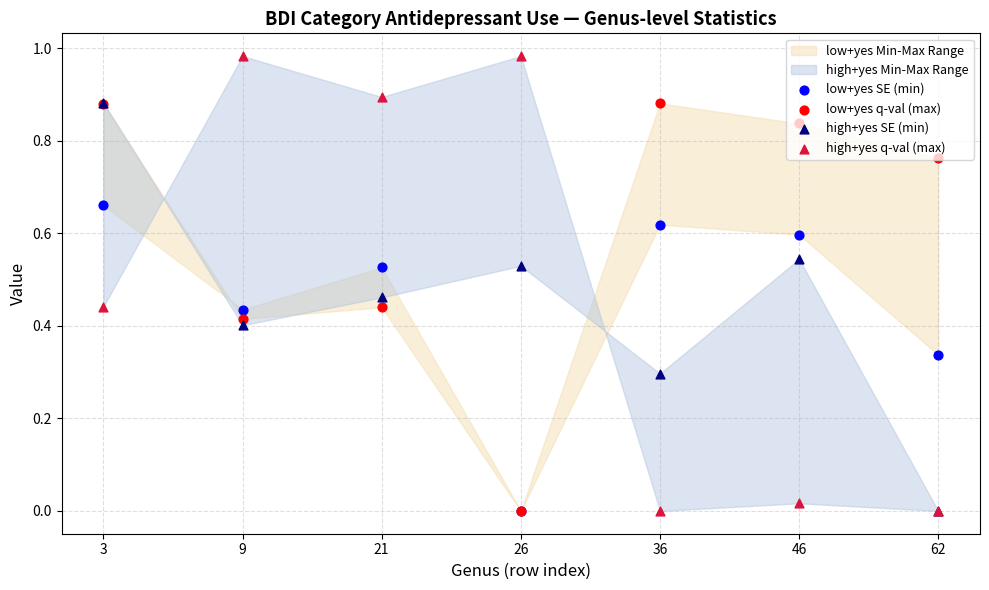

At how many categories does at least one series exceed 0?

7